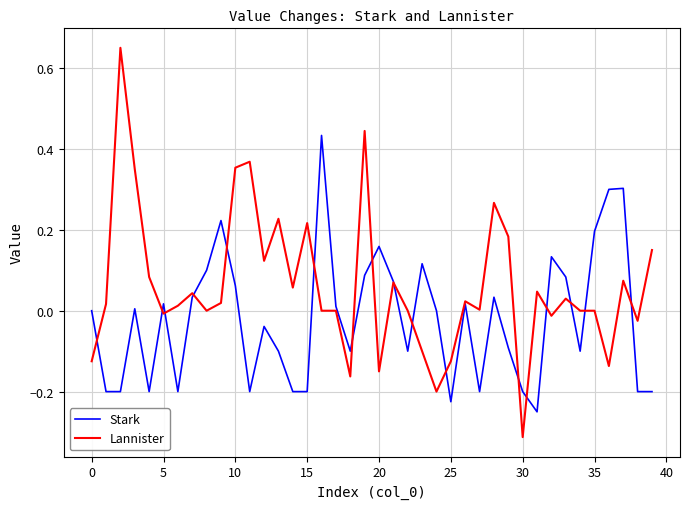

Which series has the largest total across all categories?

Lannister